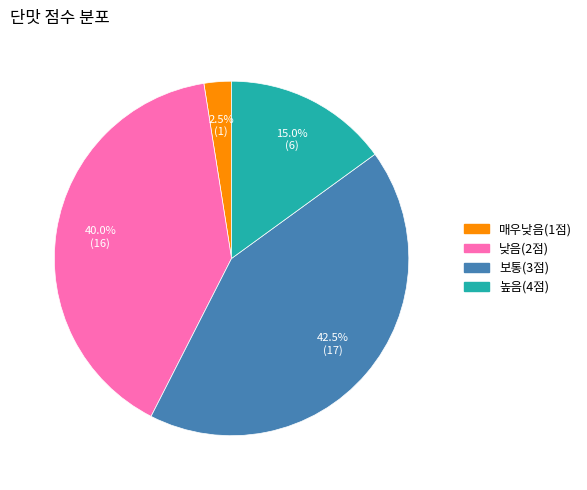

To the nearest percent, what is the average slice percentage?

25%